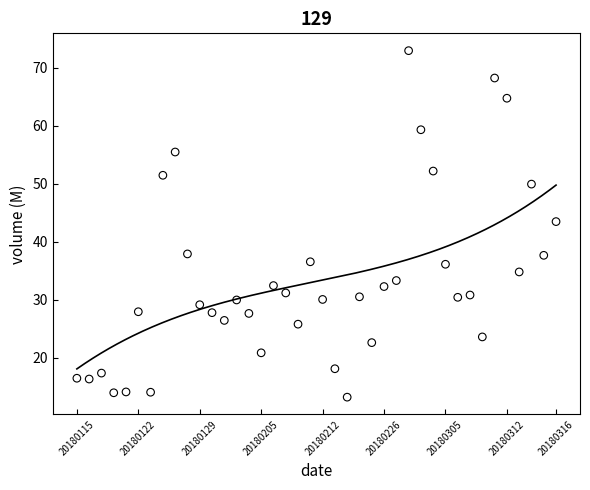

What is the range of Y values (max minus min)?

59.7